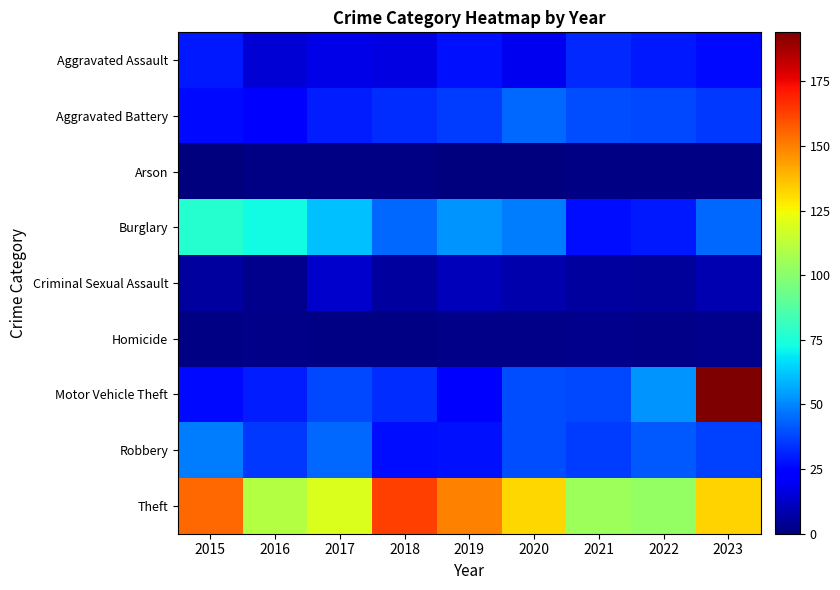

Reading right to left, extract all data points from this chart.

Aggravated Assault: 2023=26	2022=29	2021=32	2020=19	2019=28	2018=17	2017=18	2016=15	2015=29
Aggravated Battery: 2023=35	2022=38	2021=39	2020=44	2019=36	2018=33	2017=30	2016=24	2015=26
Arson: 2023=1	2022=1	2021=1	2020=0	2019=0	2018=1	2017=1	2016=1	2015=0
Burglary: 2023=44	2022=29	2021=27	2020=48	2019=53	2018=44	2017=61	2016=72	2015=77
Criminal Sexual Assault: 2023=9	2022=5	2021=6	2020=8	2019=10	2018=6	2017=13	2016=3	2015=6
Homicide: 2023=3	2022=2	2021=3	2020=2	2019=2	2018=1	2017=1	2016=2	2015=1
Motor Vehicle Theft: 2023=194	2022=53	2021=38	2020=39	2019=22	2018=33	2017=38	2016=30	2015=26
Robbery: 2023=37	2022=41	2021=36	2020=39	2019=28	2018=27	2017=44	2016=35	2015=48
Theft: 2023=133	2022=103	2021=105	2020=132	2019=150	2018=163	2017=119	2016=110	2015=155